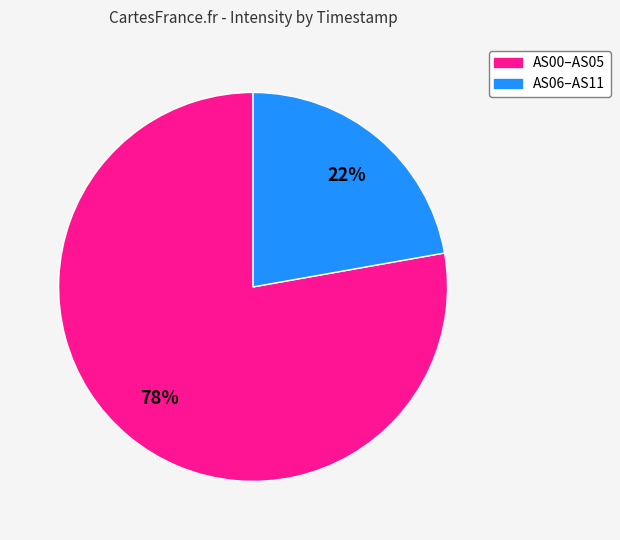

Which category has the smallest portion of the pie?

AS06–AS11